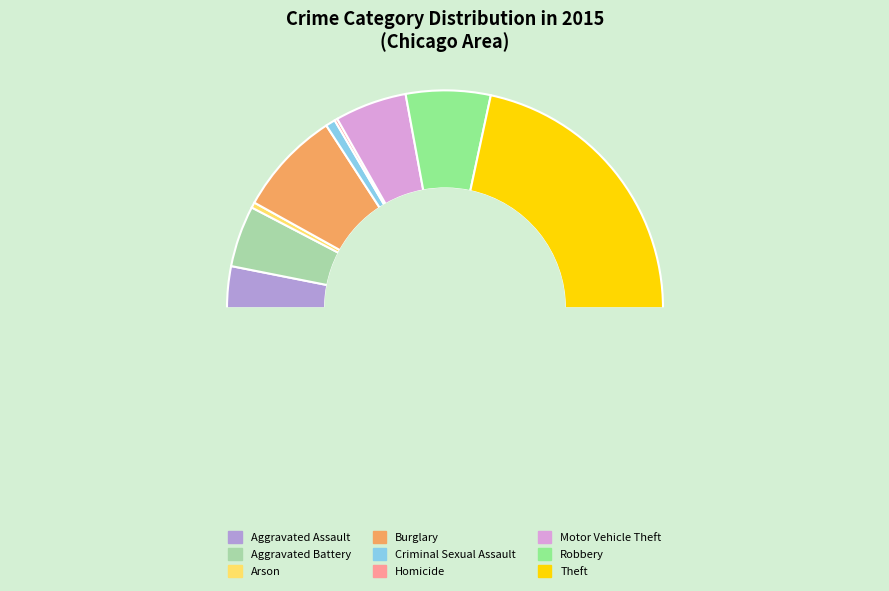

What is the smallest slice in the pie chart?

Homicide